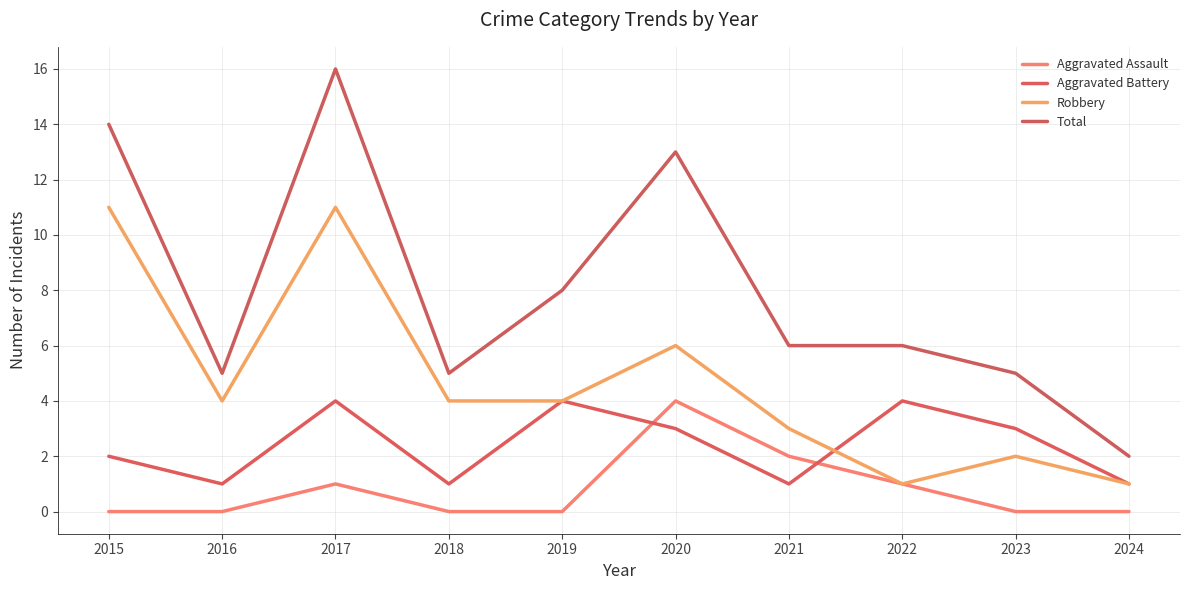

Which has a higher value, 2020 or 2023?

2020